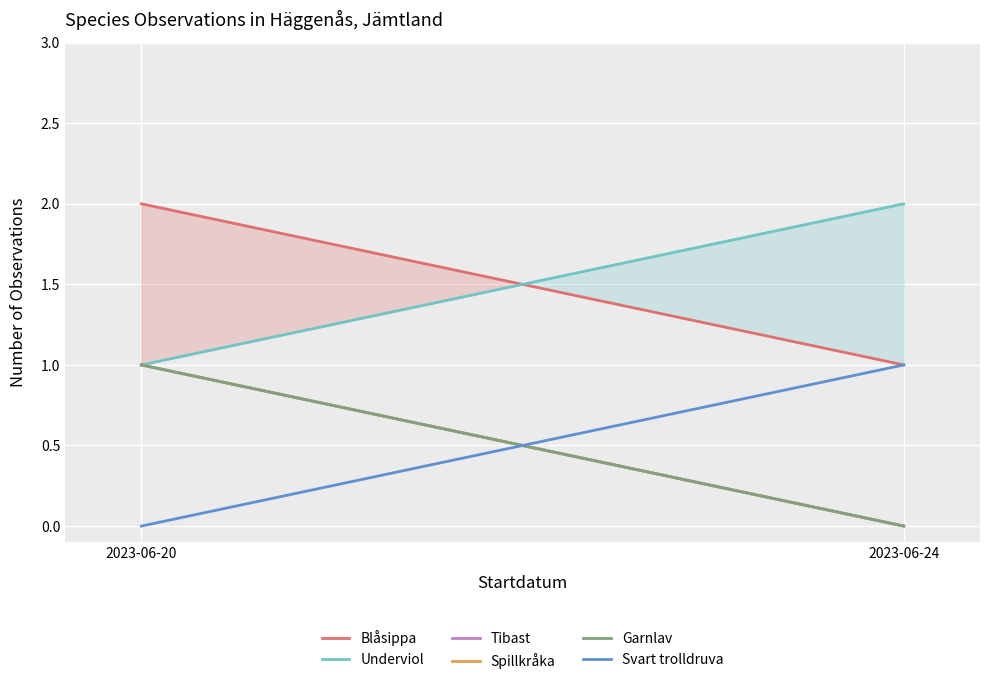

Count the Garnlav values in the range 0 to 1.

2